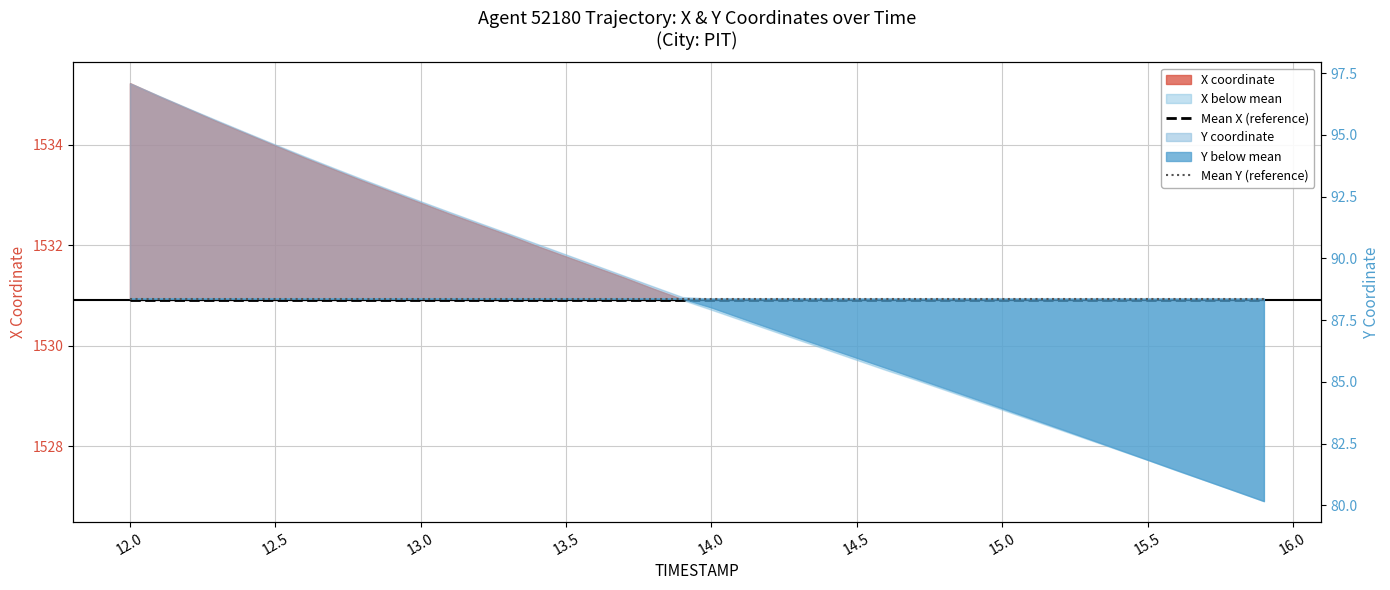

True or false: Mean Y (reference) and Mean X (reference) intersect in this chart.

False